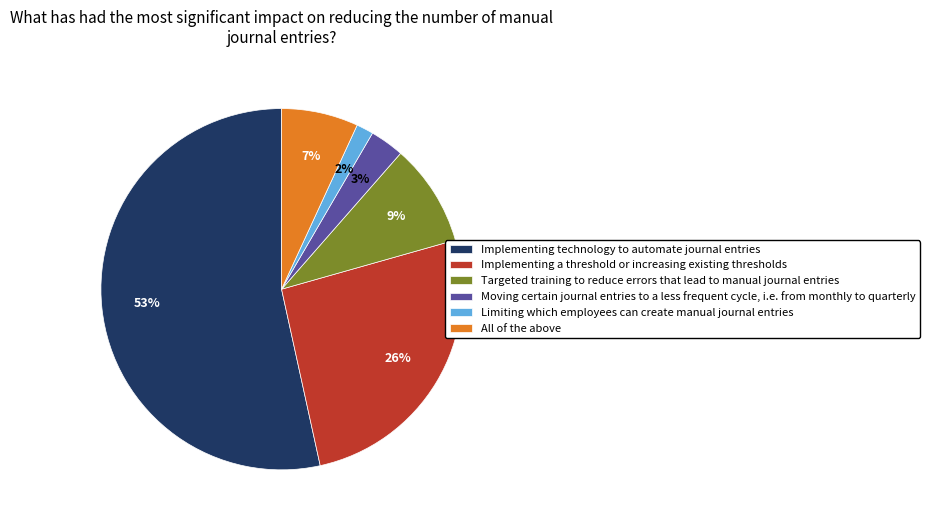

True or false: Targeted training to reduce errors that lead to manual journal entries accounts for 9% of the total.

True